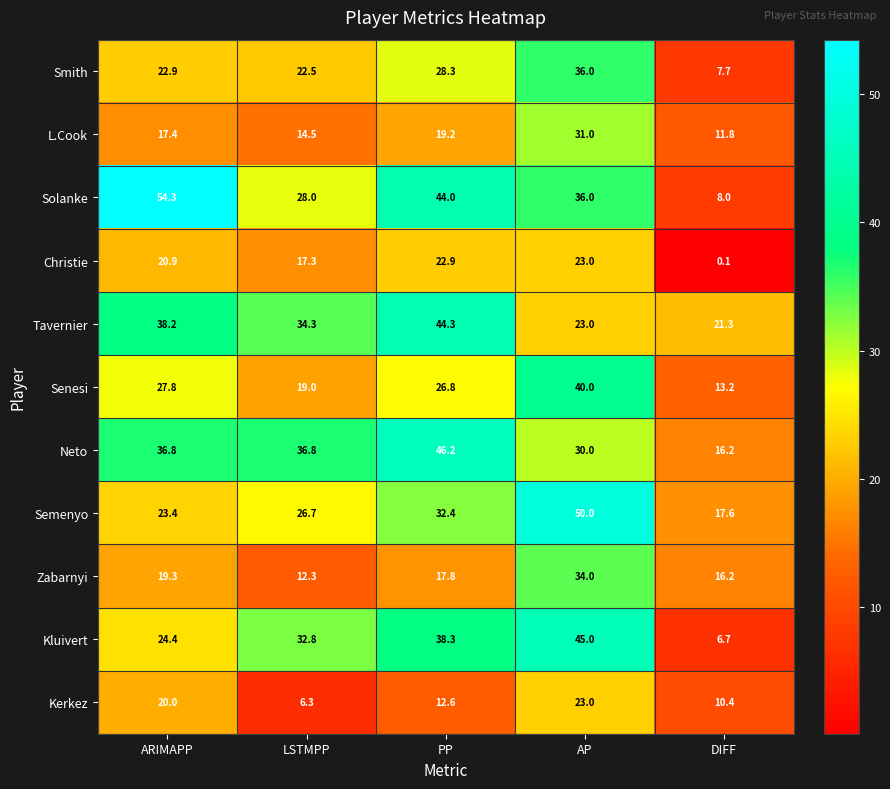

At which category is the sum across all series the highest?

AP